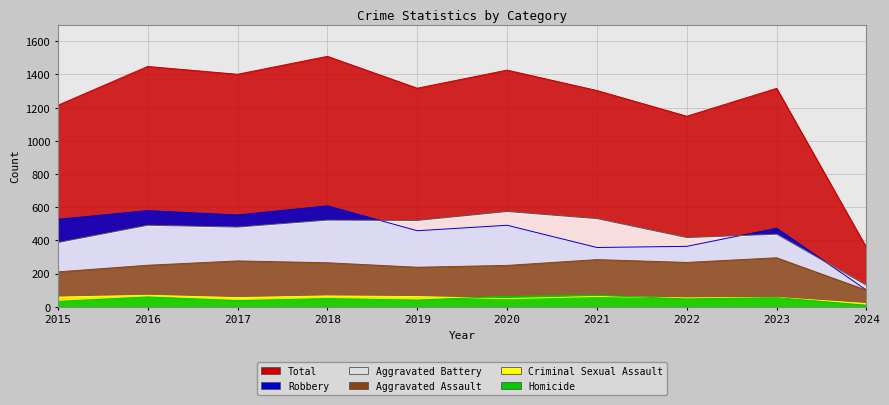

What is the difference between the Homicide values at 2018 and 2017?

12